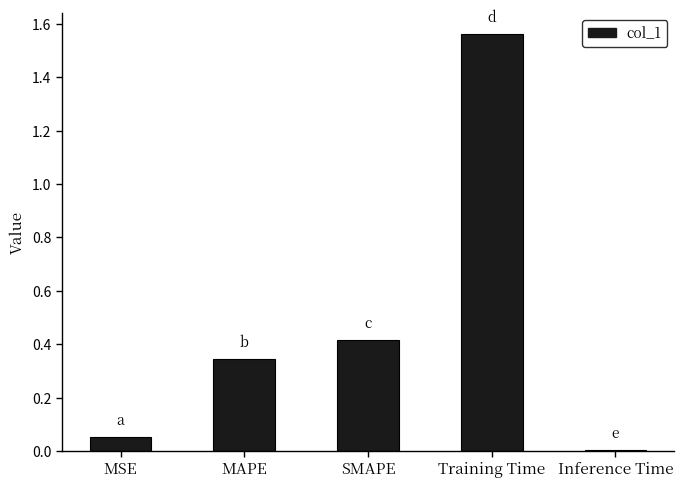

What position from the left is Inference Time?

5